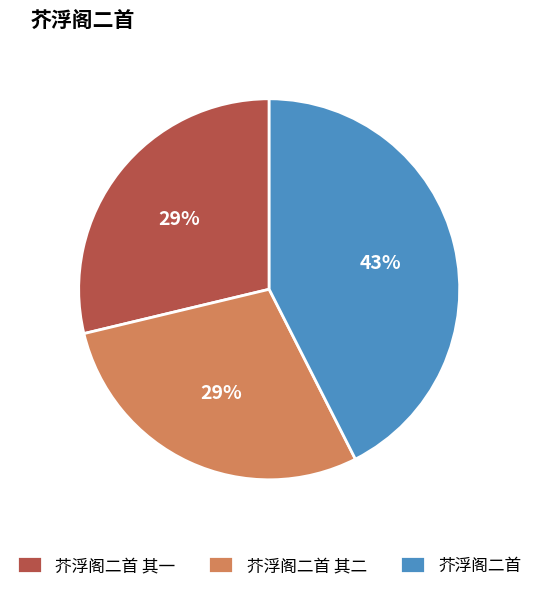

What is the largest slice in the pie chart?

芥浮阁二首